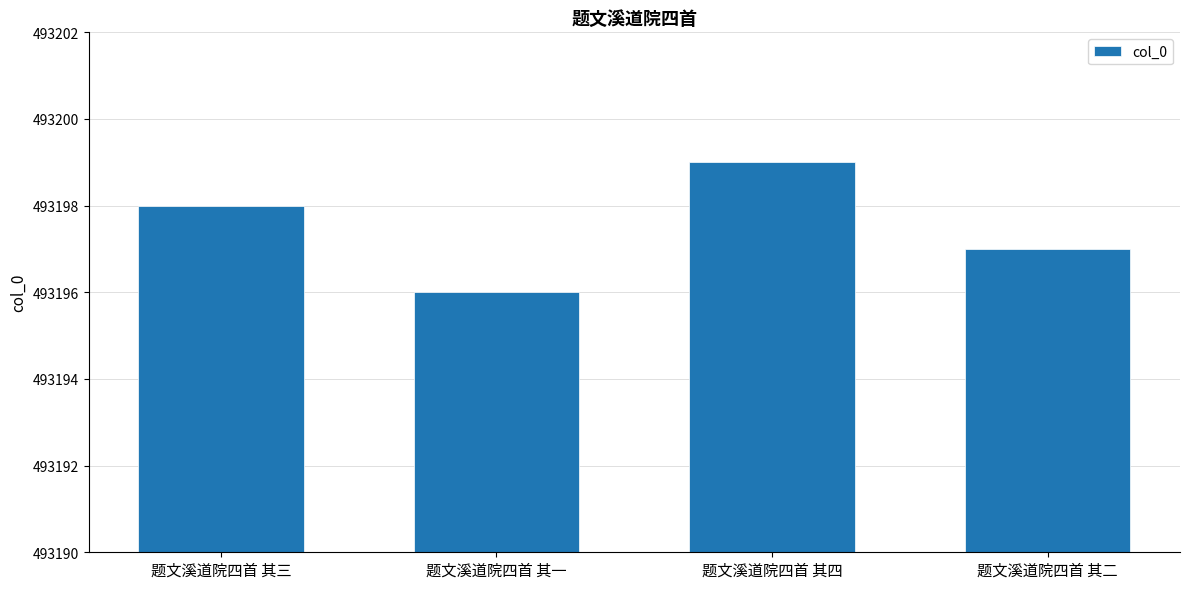

Which label corresponds to the smallest value in the chart?

题文溪道院四首 其一